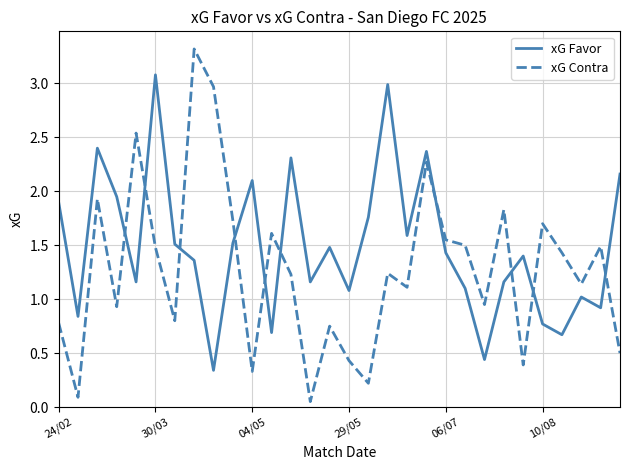

List the series in order of their overall mean, lowest first.

xG Contra, xG Favor